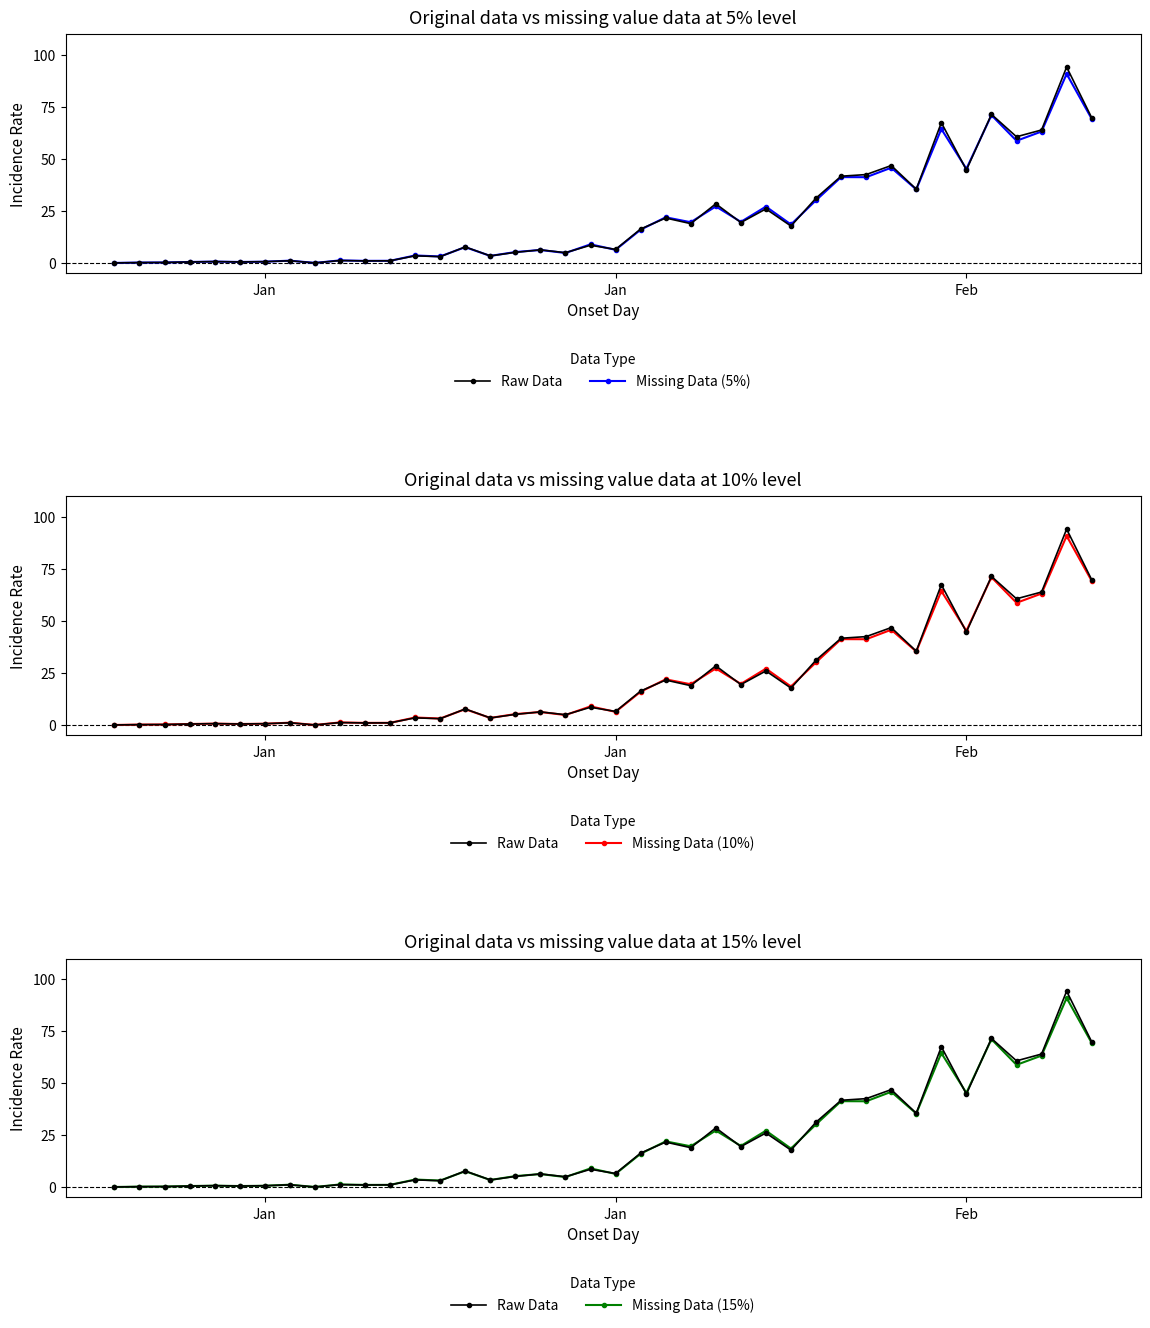

Which label corresponds to the smallest value in the chart?

Jan